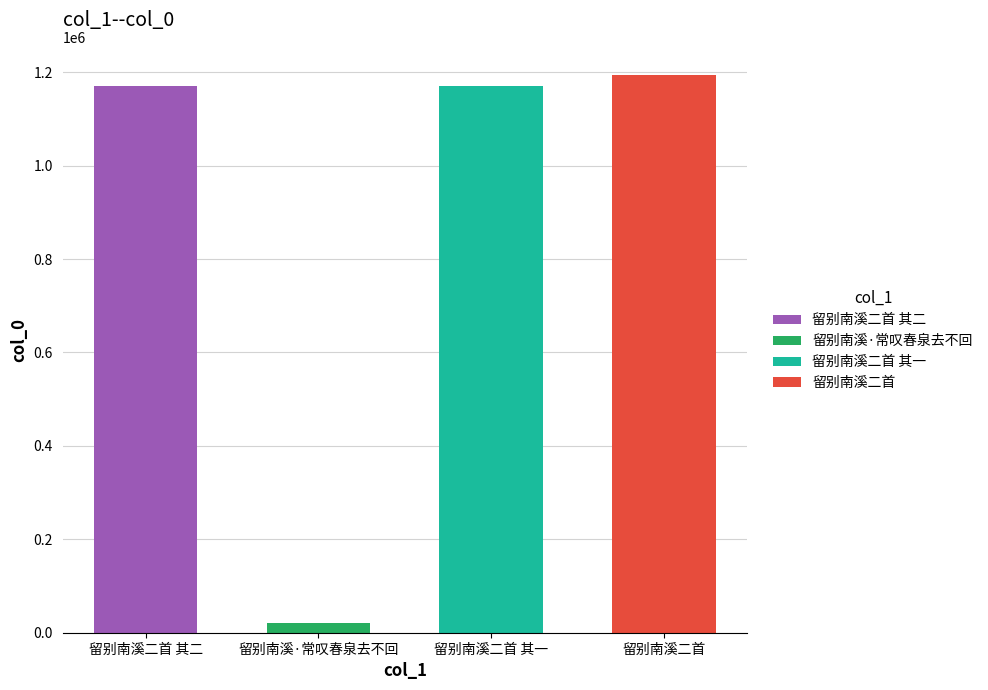

What is the total value across all series at 留别南溪二首 其一?

1171375